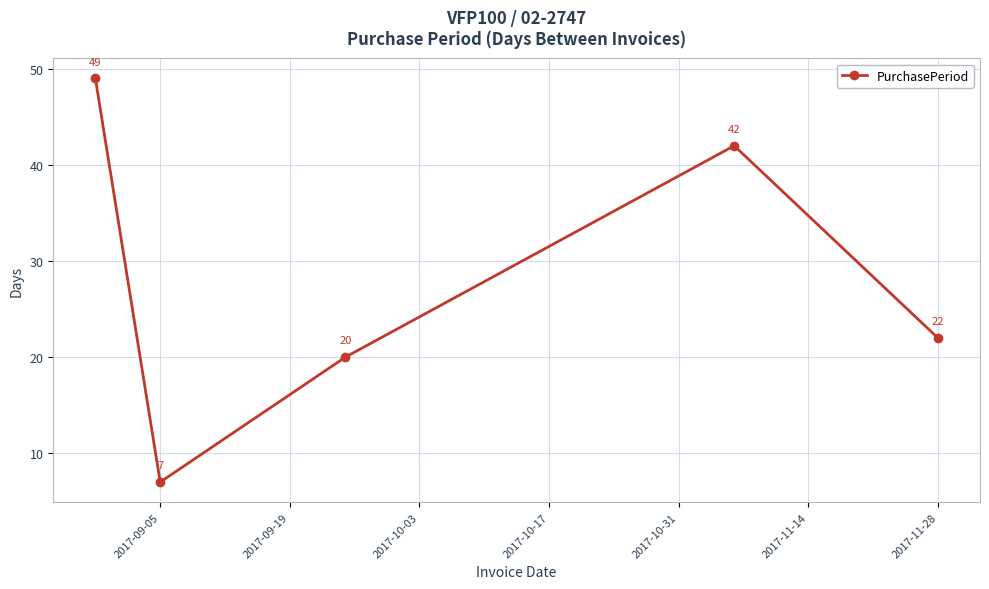

What is the value of the 2nd point from the left?

7